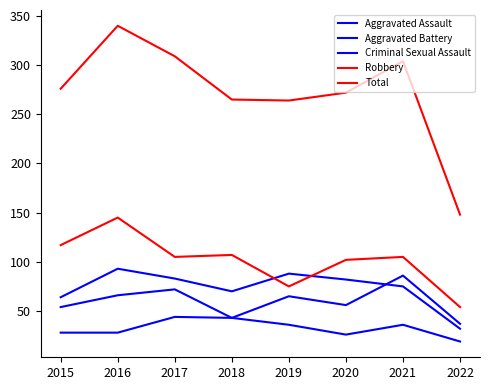

Does the chart have visible grid lines?

No